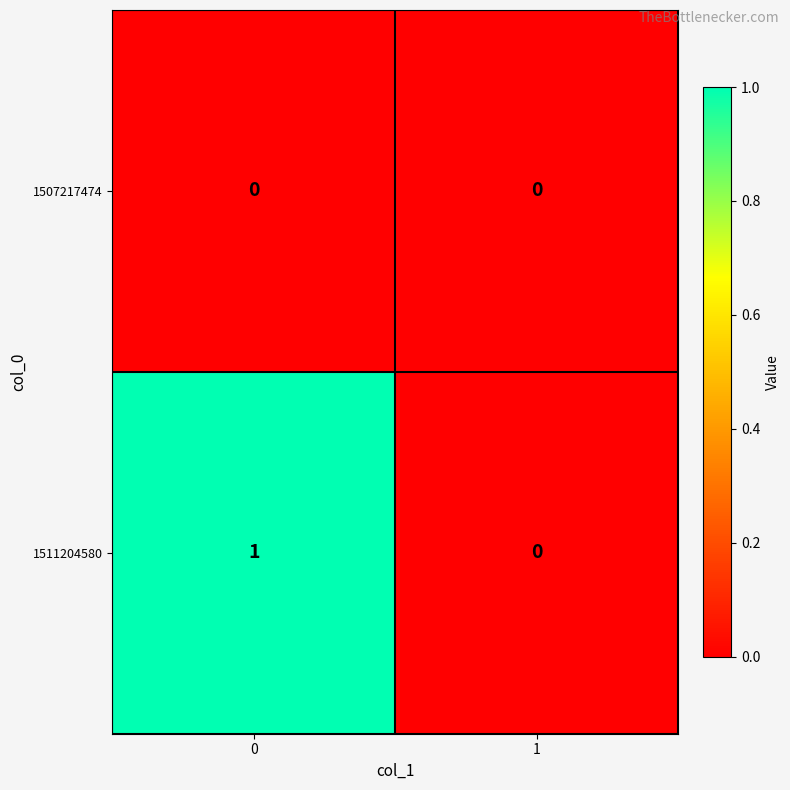

What is the maximum value shown in the chart?

1